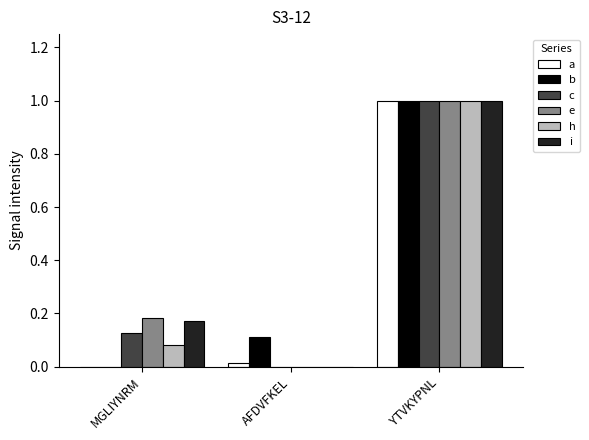

What is the highest value of the b series?

1.0